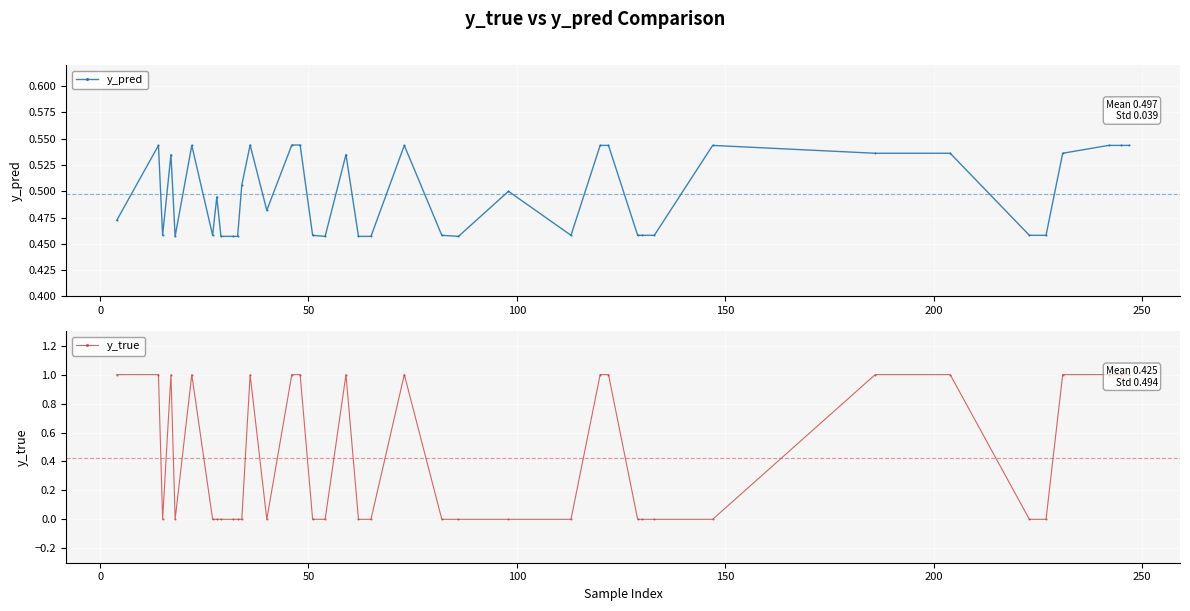

True or false: y_pred has more than 2 points higher than both neighbors.

True